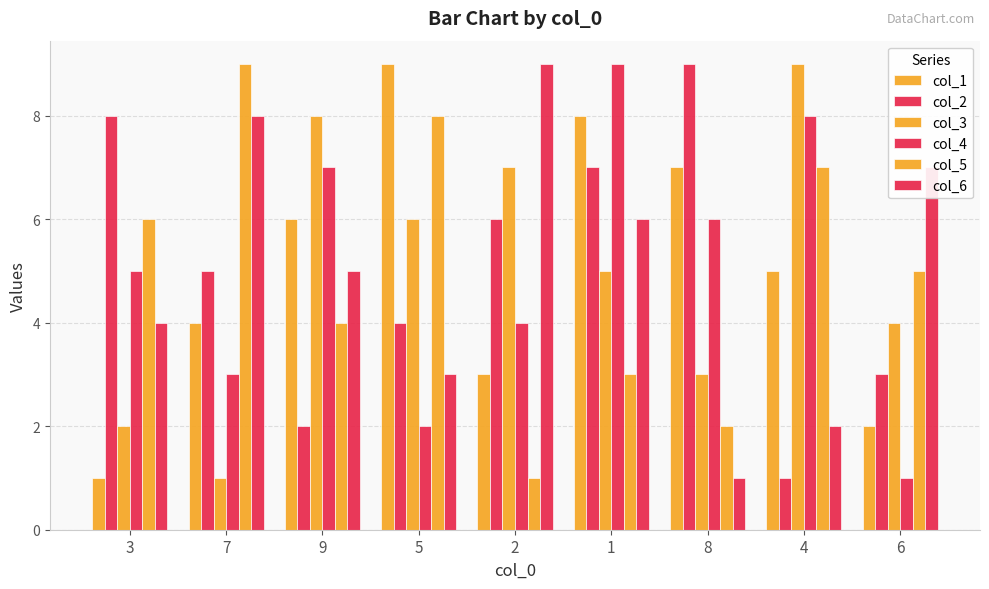

What is the total value across all series at 9?

32